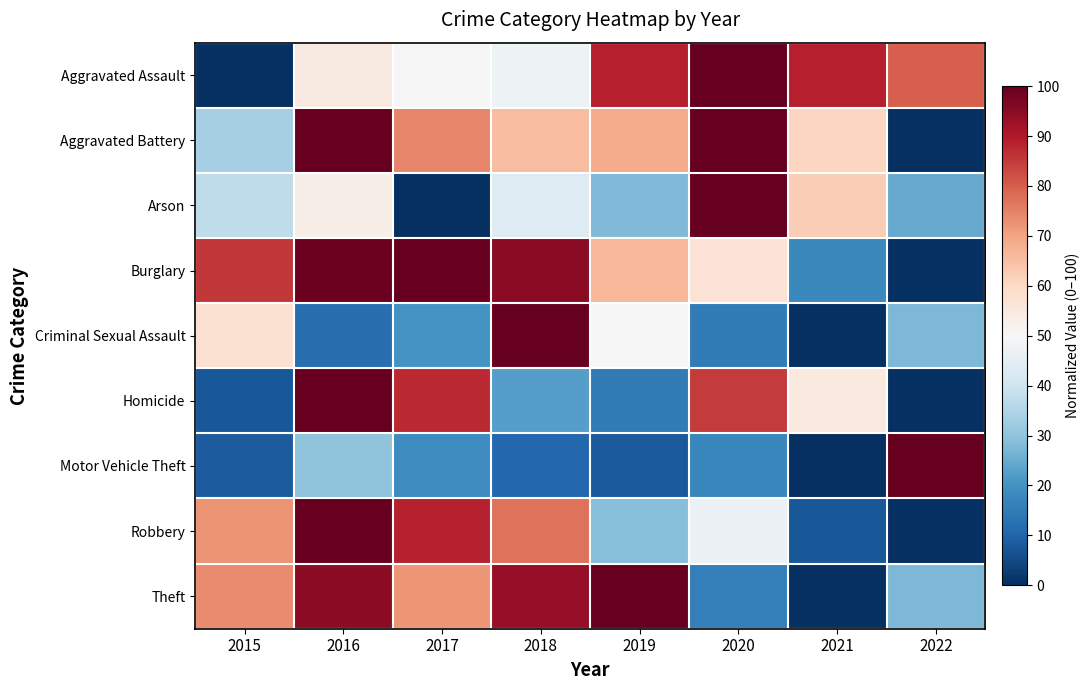

What is the spread (max minus min) of values at 2020?

85.0